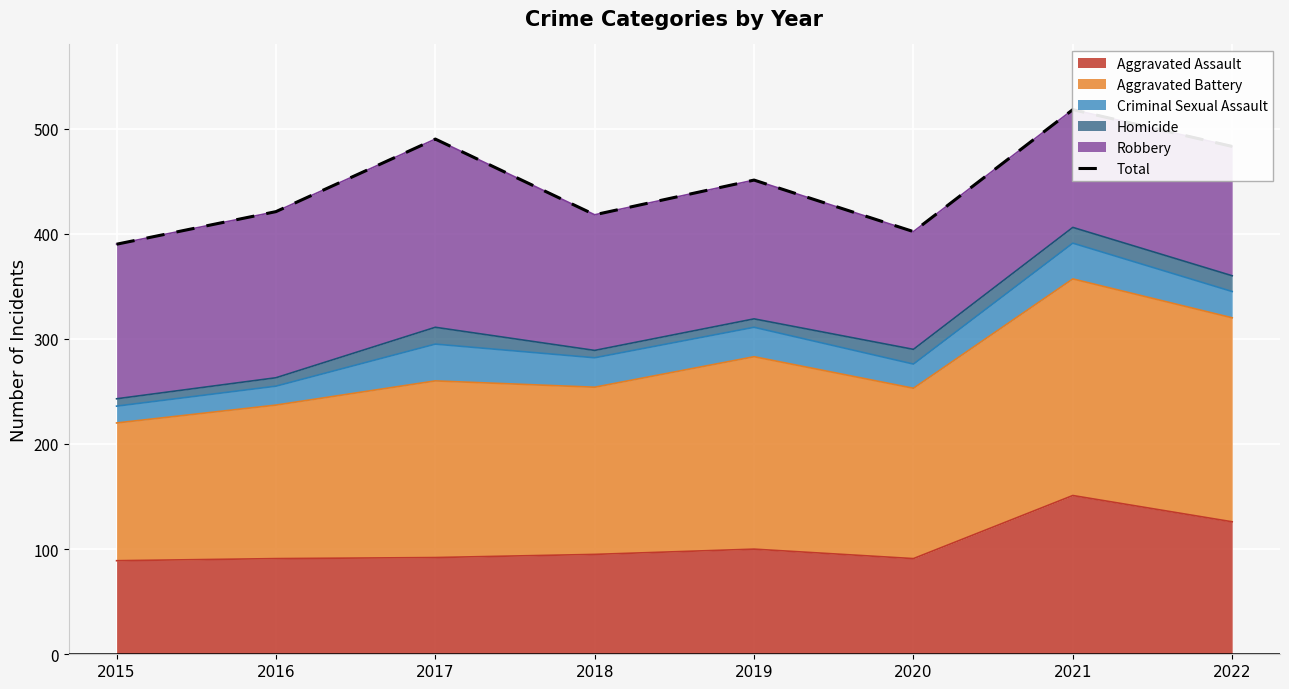

List the labels in order of value, smallest first.

2015, 2020, 2018, 2016, 2019, 2022, 2017, 2021